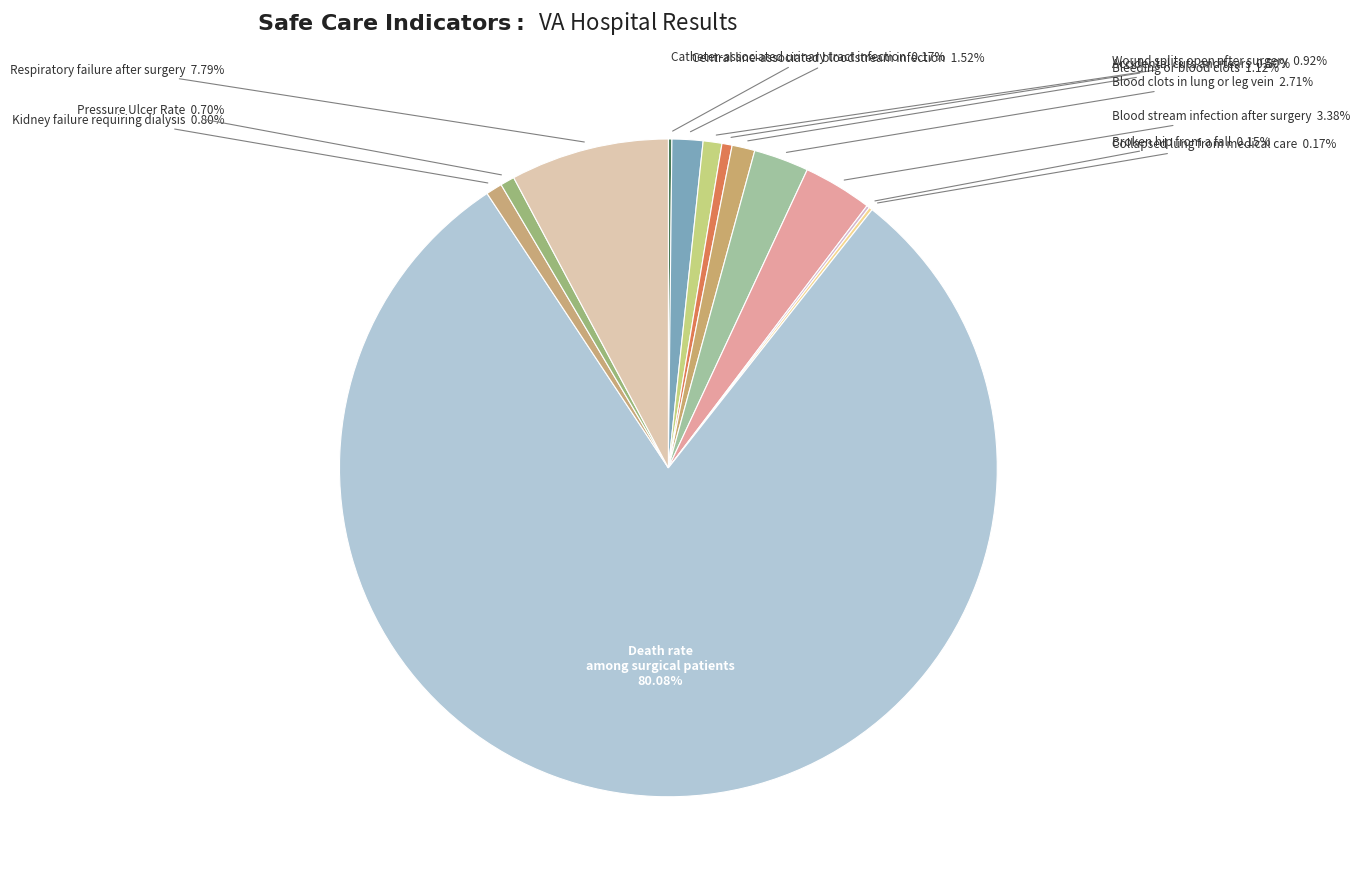

Combined, do Central line-associated bloodstream infection and Bleeding or blood clots account for over 50%?

No